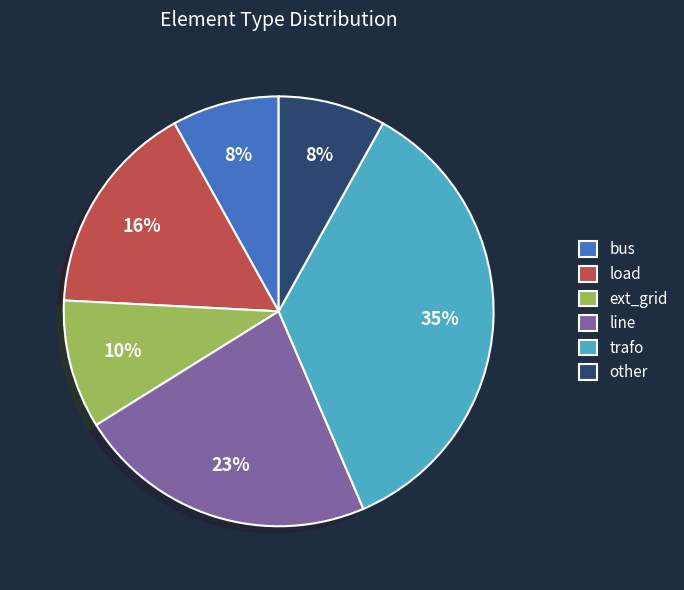

To the nearest percent, what is the difference between the largest and smallest slice percentages?

27%